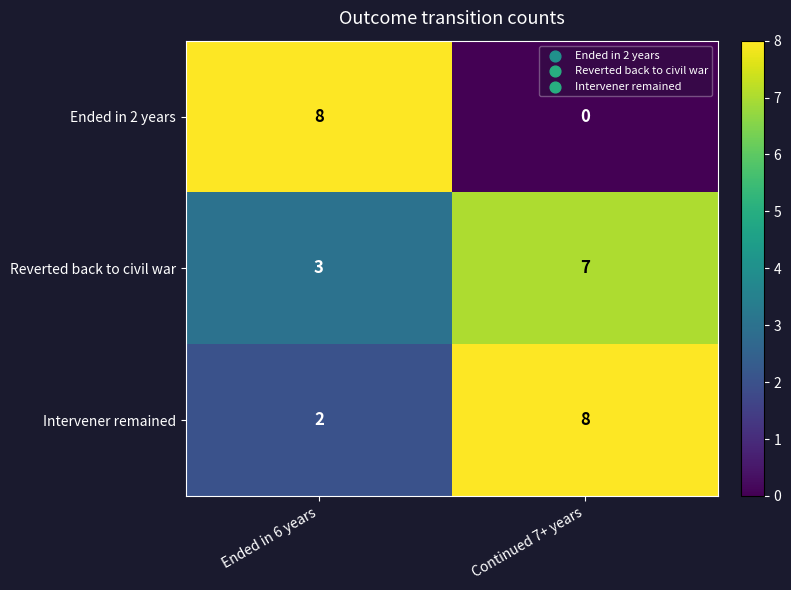

The Ended in 2 years series shows 0 at Continued 7+ years. True or false?

True